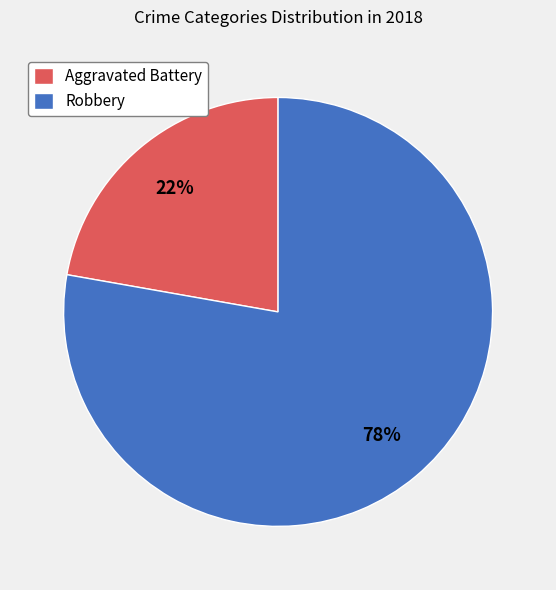

To the nearest percent, what is the average slice percentage?

50%